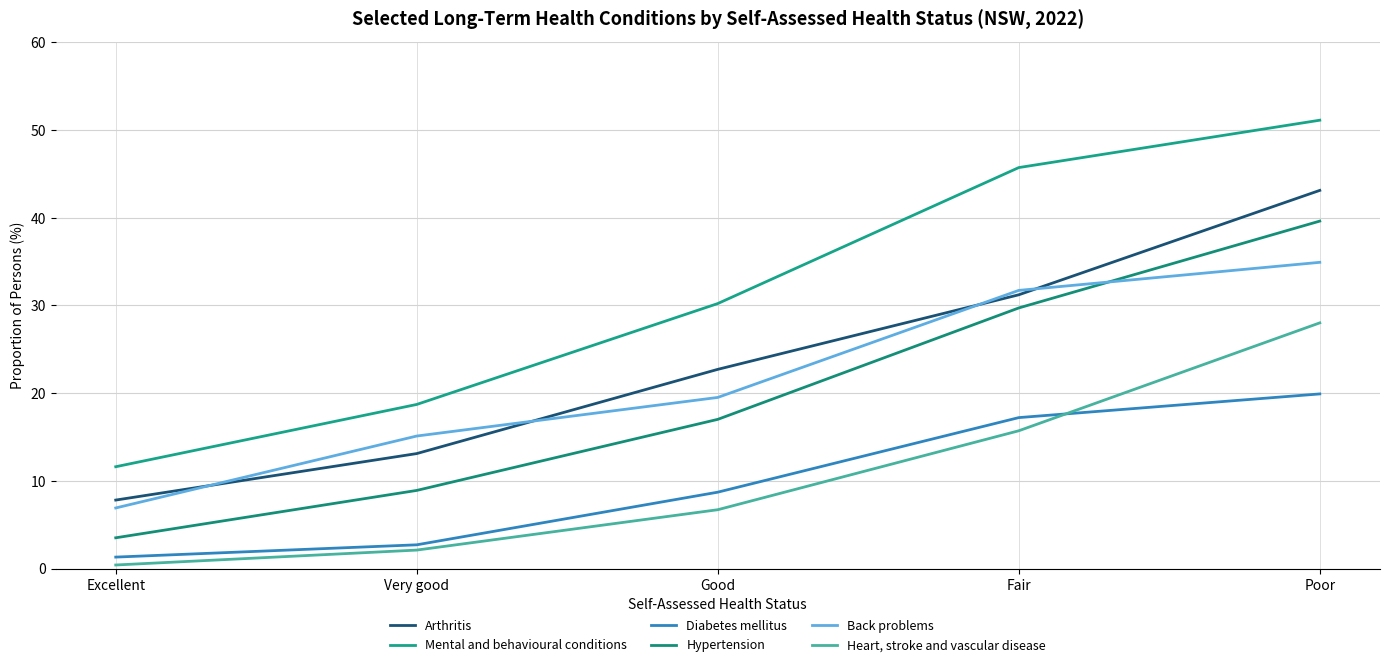

What is the difference between the highest and lowest values at Very good?

16.6